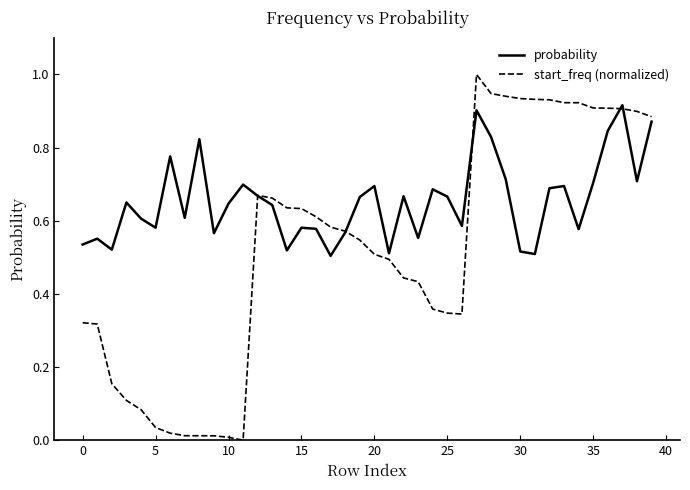

Which series has the largest range (max minus min)?

start_freq (normalized)